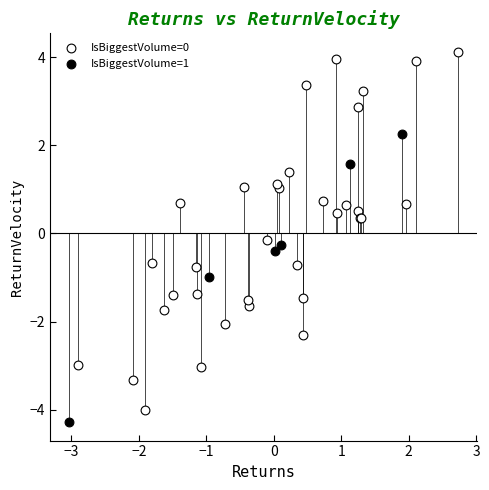

What are all the series names shown in the legend?

IsBiggestVolume=0, IsBiggestVolume=1